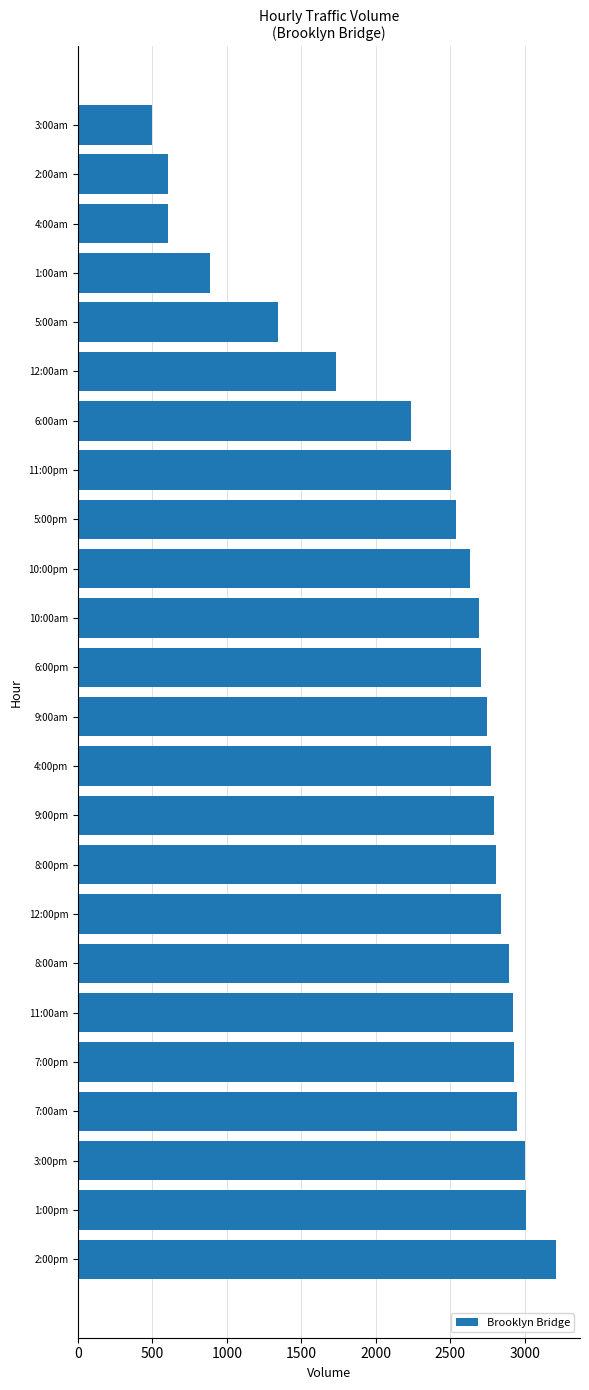

What is the difference between the maximum and second lowest values?

2605